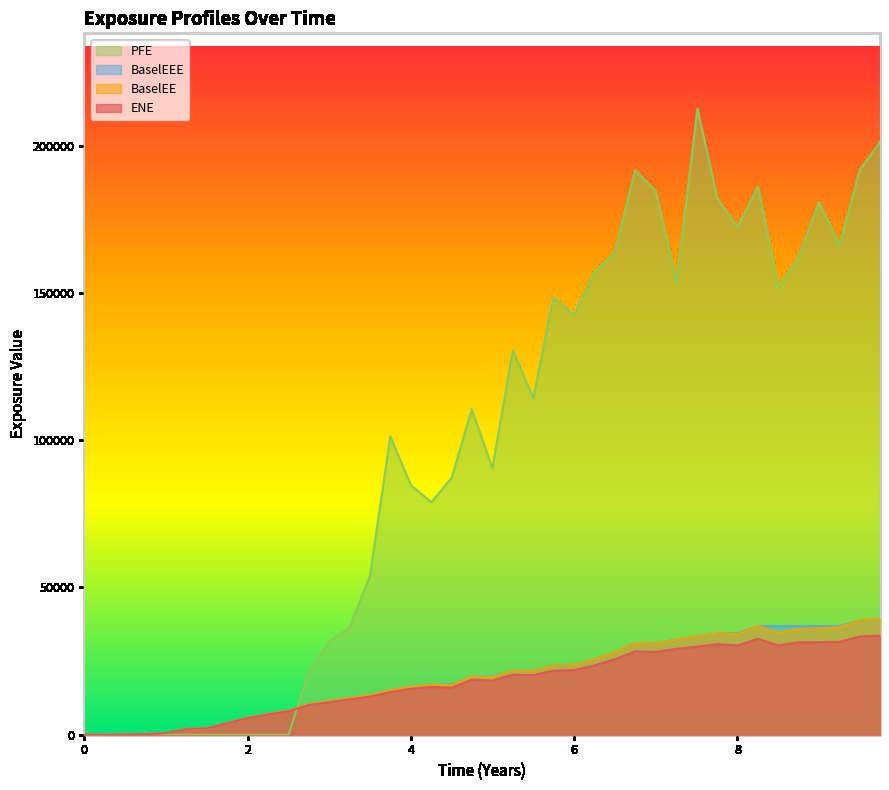

Which series has the largest total across all categories?

PFE